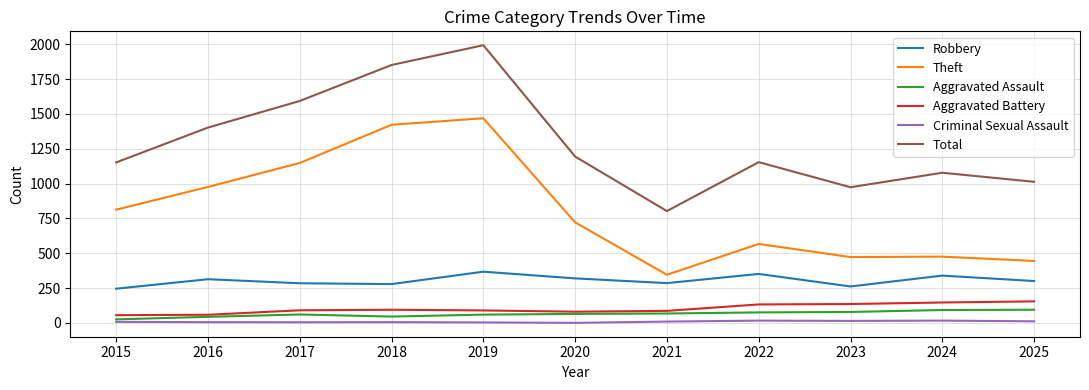

What is the minimum value shown in the chart?

1